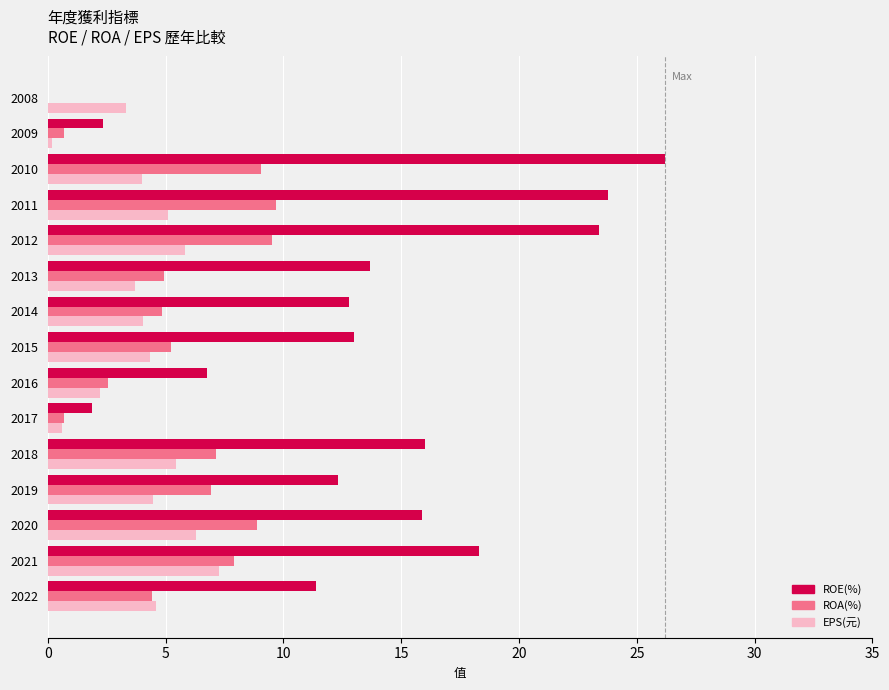

Is the value of ROE(%) at 2020 greater than the value of EPS(元) at 2014?

Yes